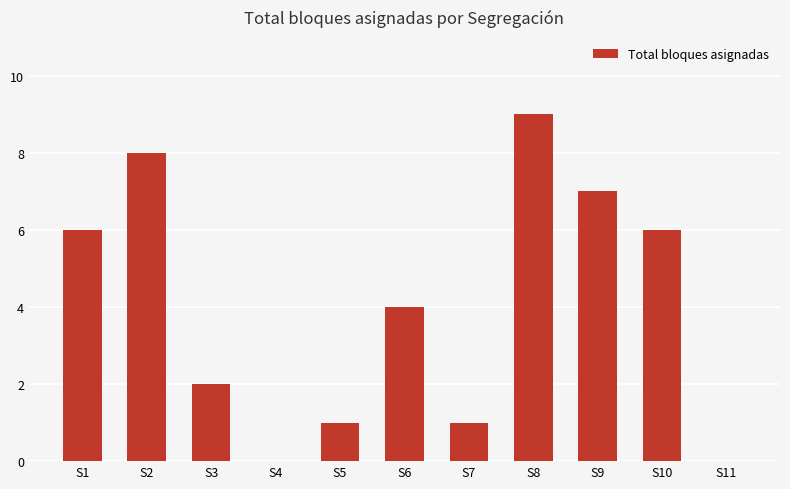

Which category has the highest value across all series?

S8